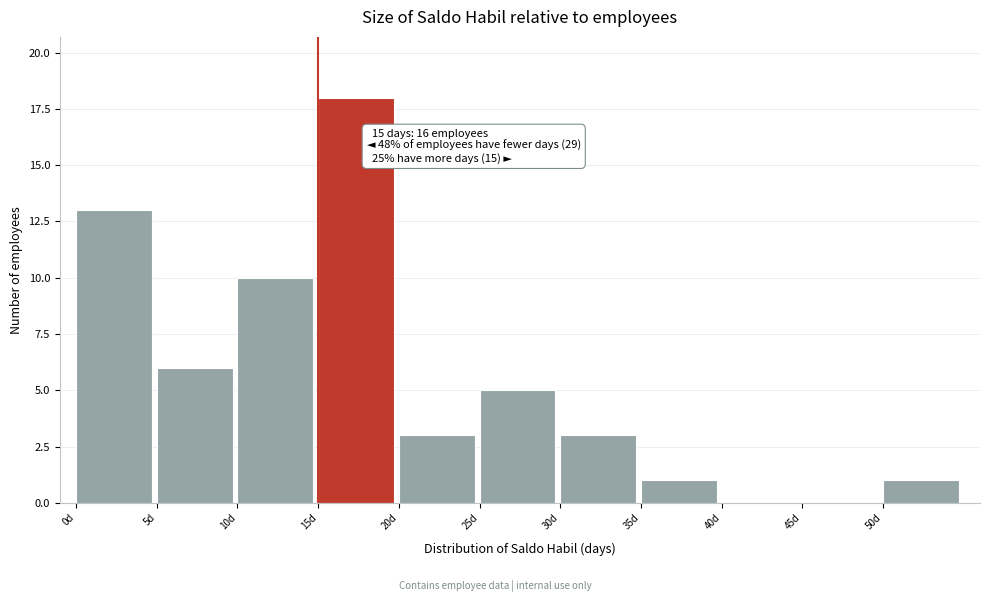

Over which range of the x-axis is the bar tallest?

15 to 20